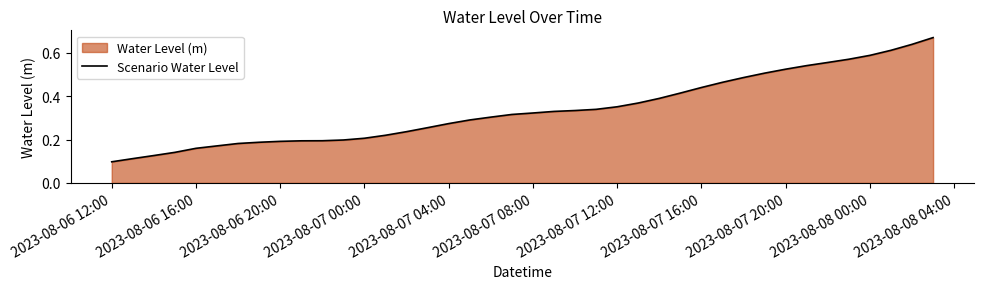

At which label is the value closest to 0?

2023-08-06 12:00